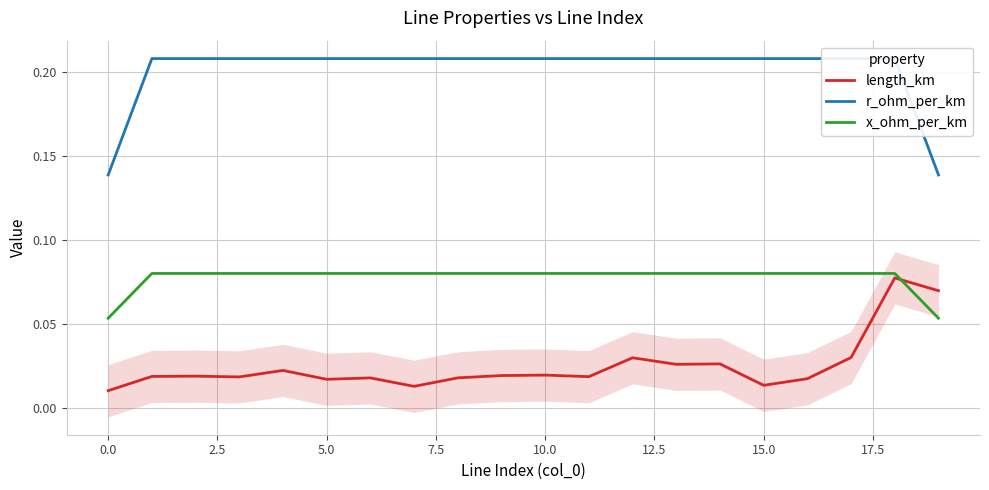

What is the value of the x_ohm_per_km point at the 18th from the left?

0.1